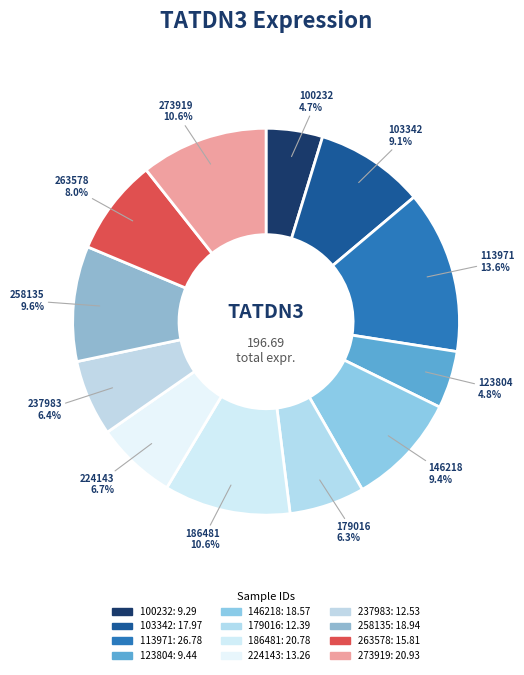

True or false: 186481 accounts for 11% of the total.

True